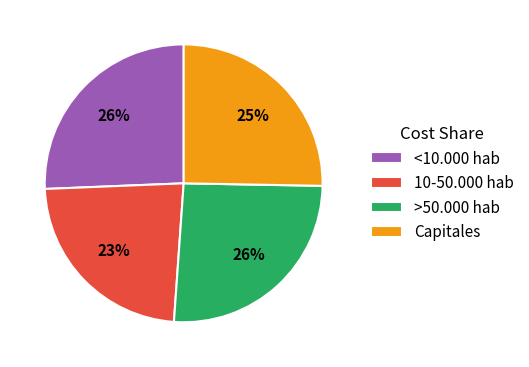

Is there any slice that represents more than half of the pie?

No